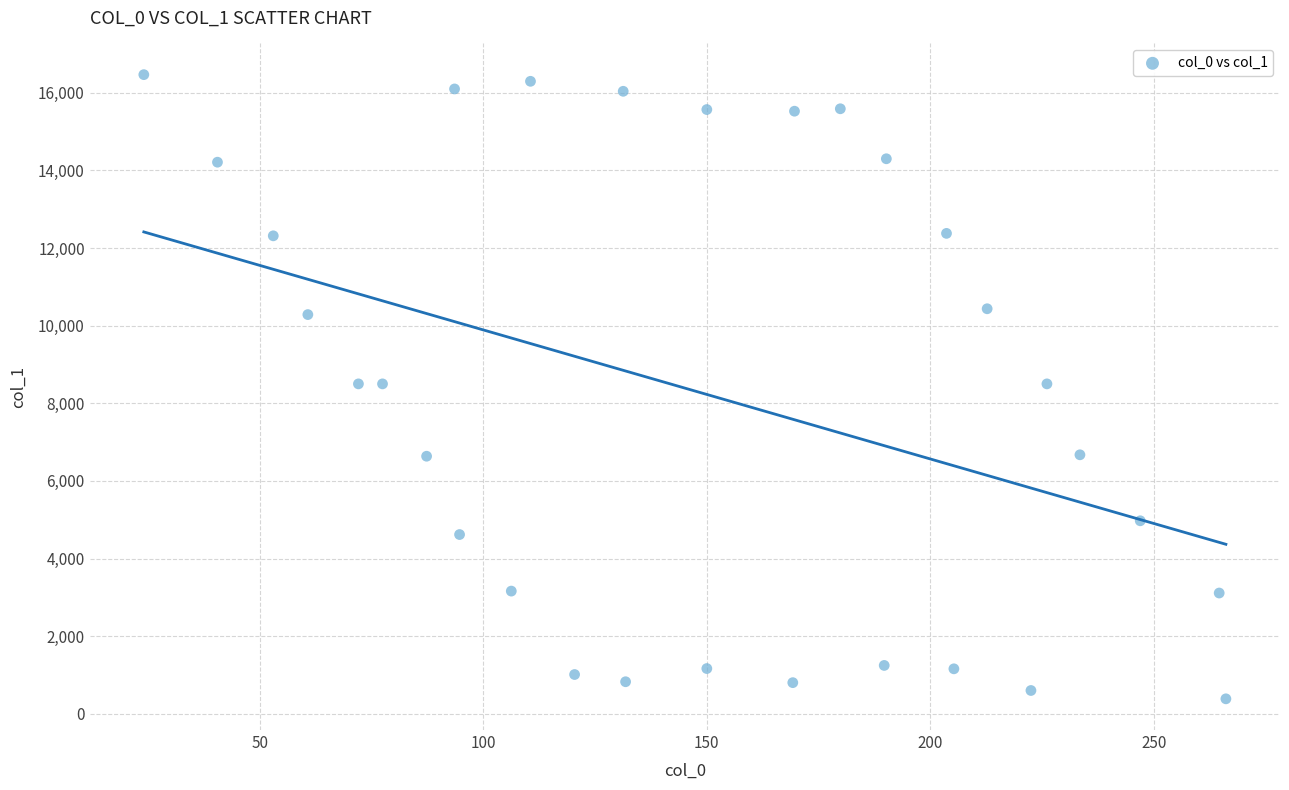

What is the range of Y values (max minus min)?

16075.6